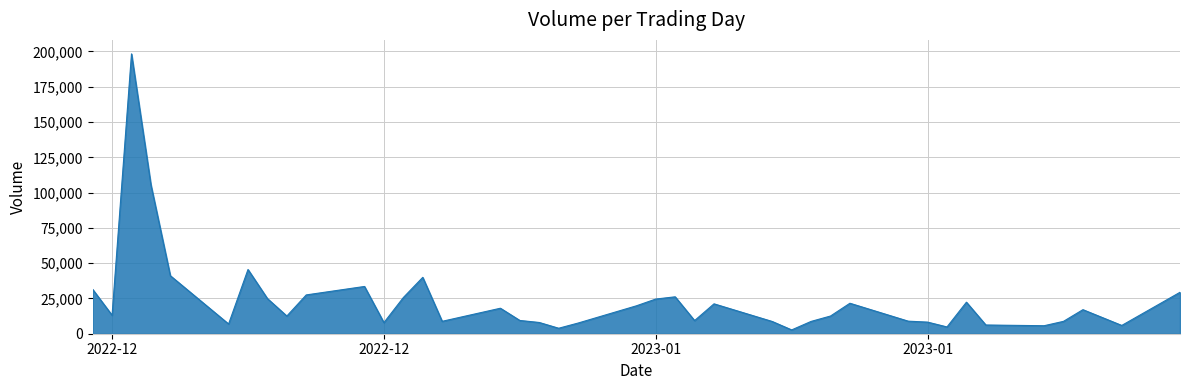

Does the chart have visible grid lines?

Yes